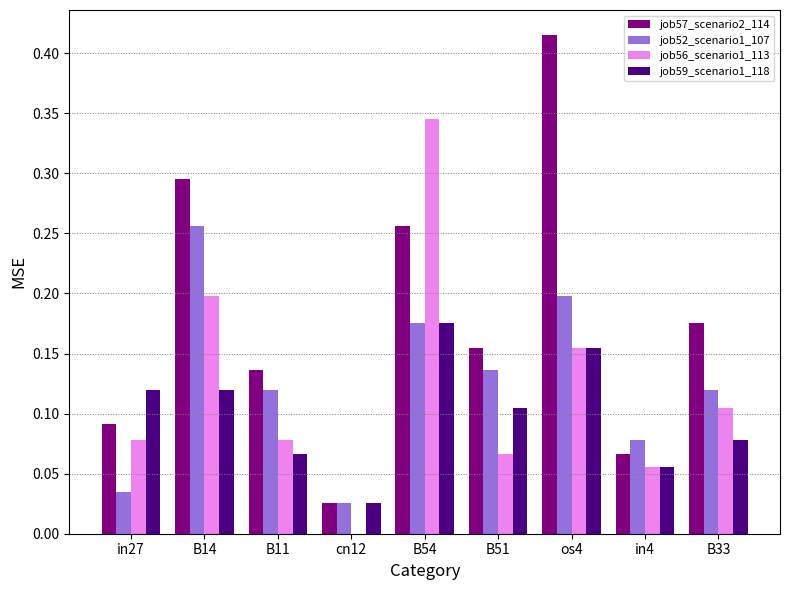

Are the bars grouped side by side (vs. stacked)?

Yes